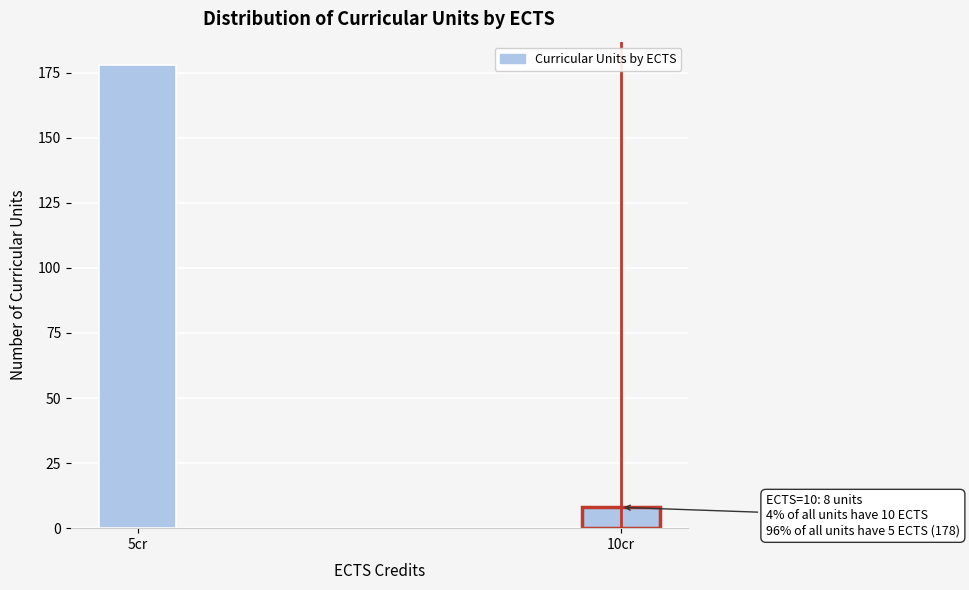

Reading left to right, what are all the values shown in this chart?

5cr=178	10cr=8